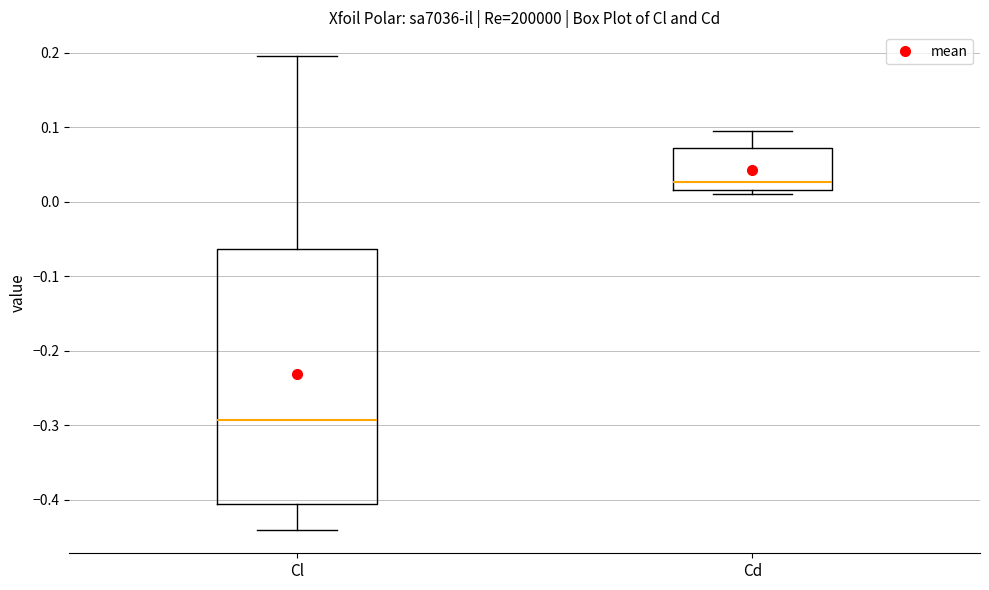

Reading left to right, transcribe this box plot: for each box, give where its median line is, the range the box spans, and where its two whiskers end, as read against the y-axis. The values are not printed on the chart, so give them approximately, as read against the axis.

Cl: median -0.29, box -0.40 to -0.06, whiskers -0.44 to 0.20
Cd: median 0.03, box 0.02 to 0.07, whiskers 0.01 to 0.09